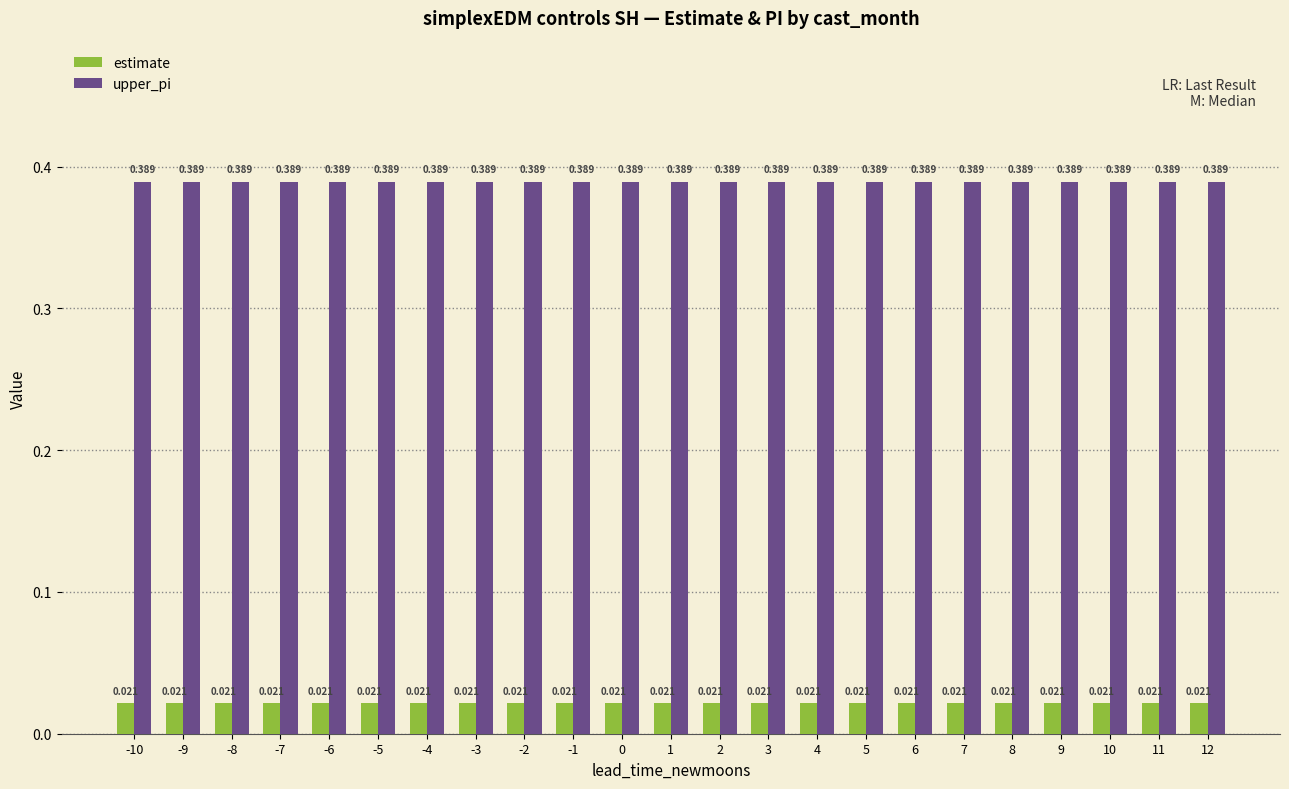

What is the sum of the upper_pi values at -9 and -8?

0.8